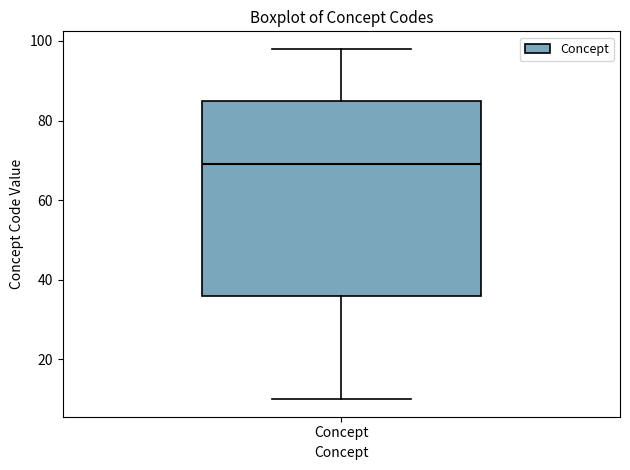

Read this box plot against the y-axis: the position of the median line, the range covered by the box, and the ends of both whiskers. The values are not printed on the chart, so give them approximately, as read against the axis.

median 70, box 36 to 86, whiskers 10 to 98